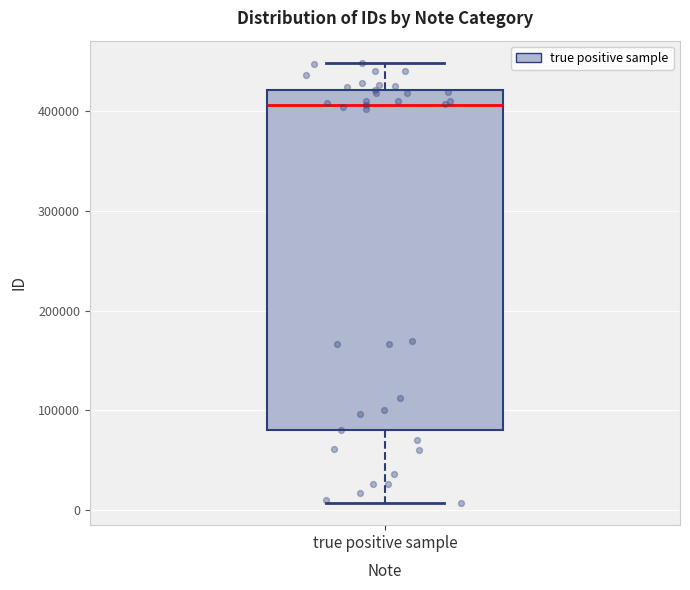

Where does the upper whisker of the box for true positive sample end on the y-axis? The values are not printed on the chart, so give them approximately, as read against the axis.

450000